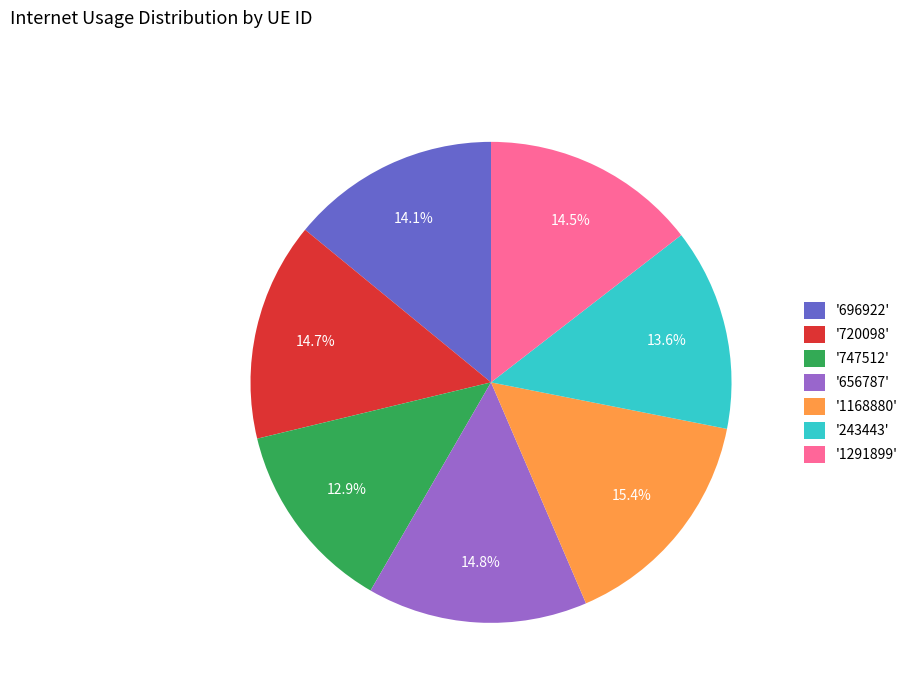

Combined, do '1291899' and '243443' account for over 50%?

No